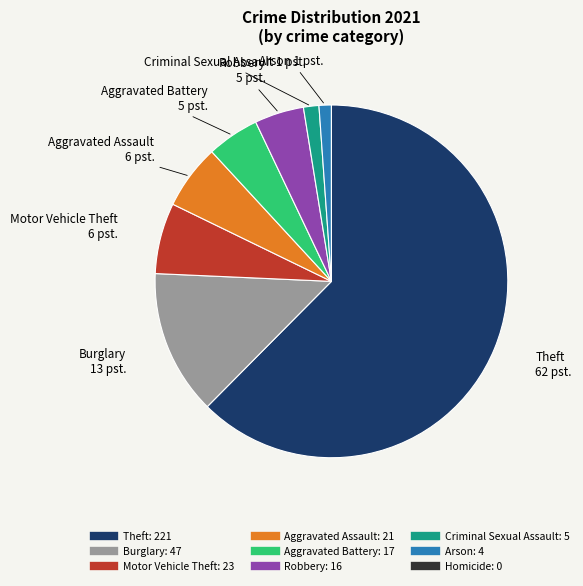

Does Theft represent more than half of the total?

Yes